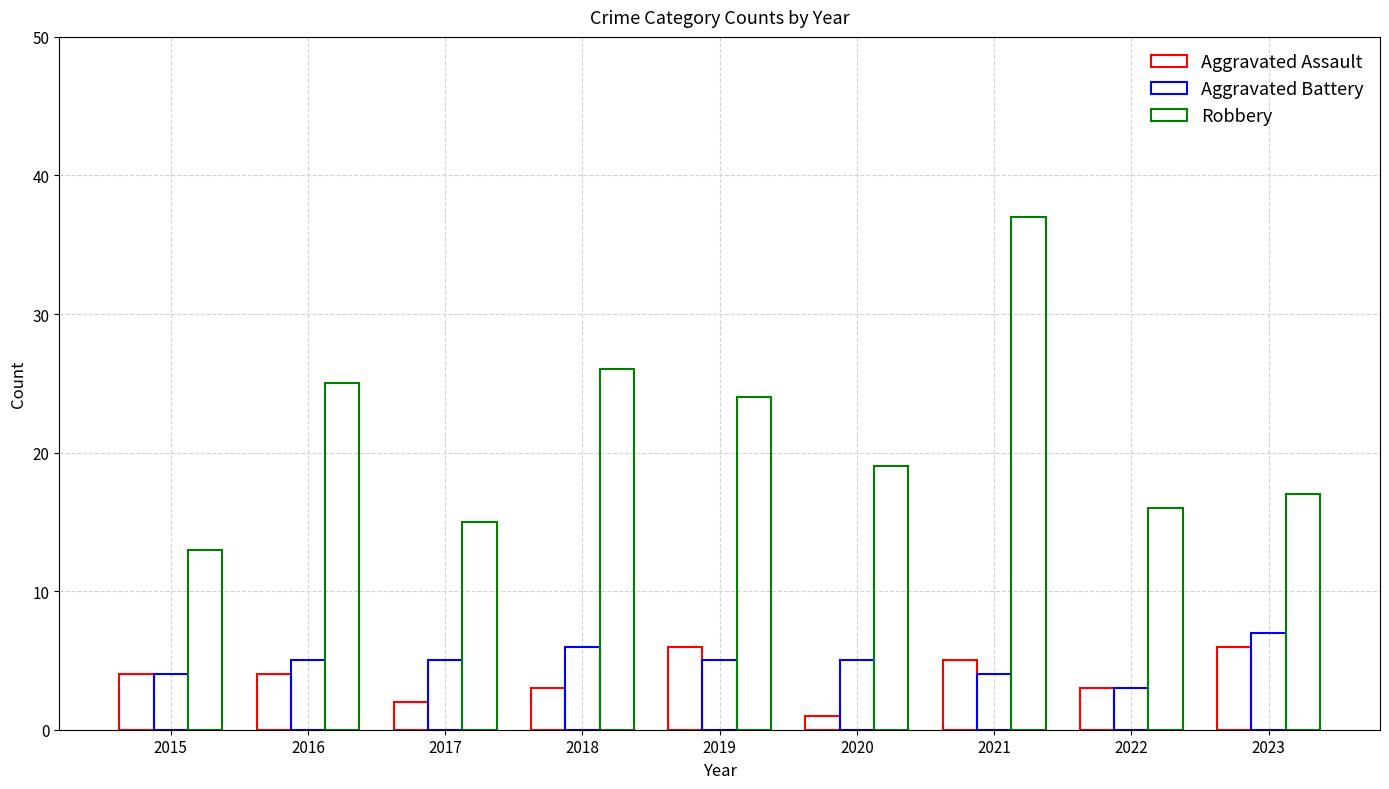

Count the number of data series in this chart.

3